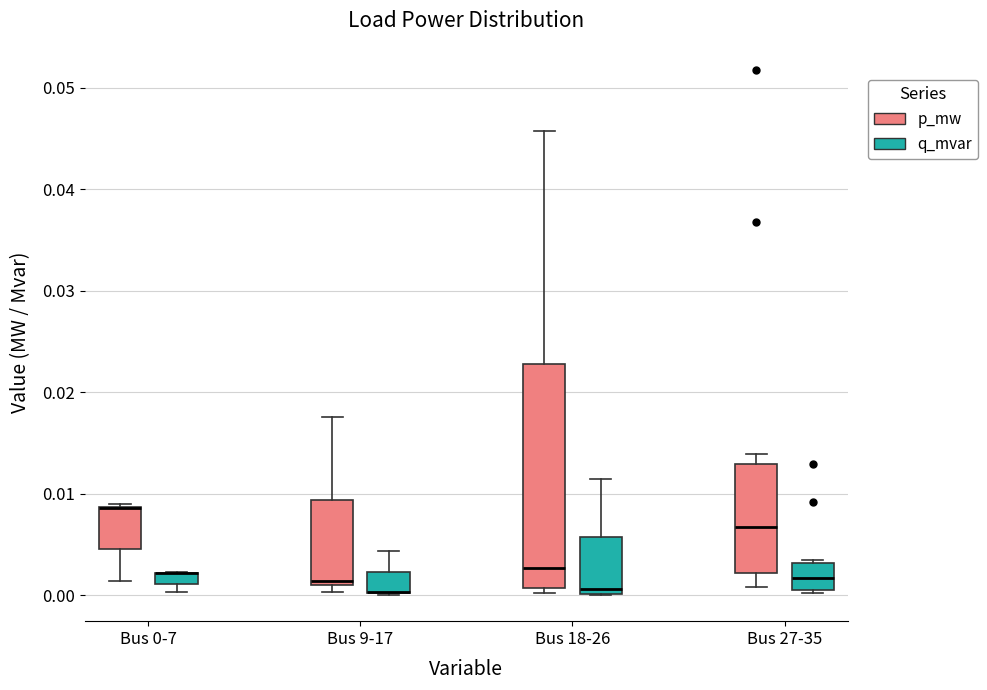

Which box is the tallest, from its lower edge to its upper edge?

Bus 18-26 (p_mw)